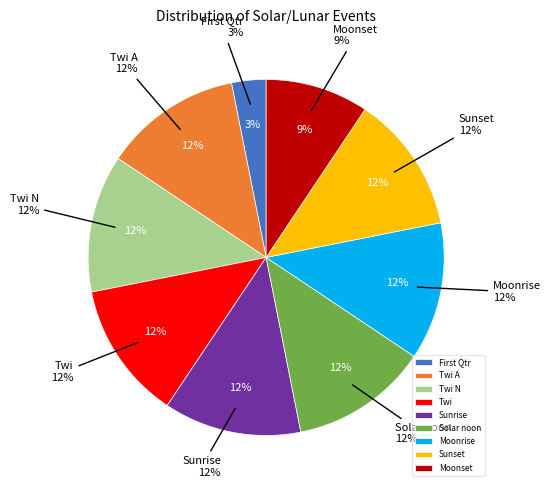

Which category has the smallest portion of the pie?

First Qtr